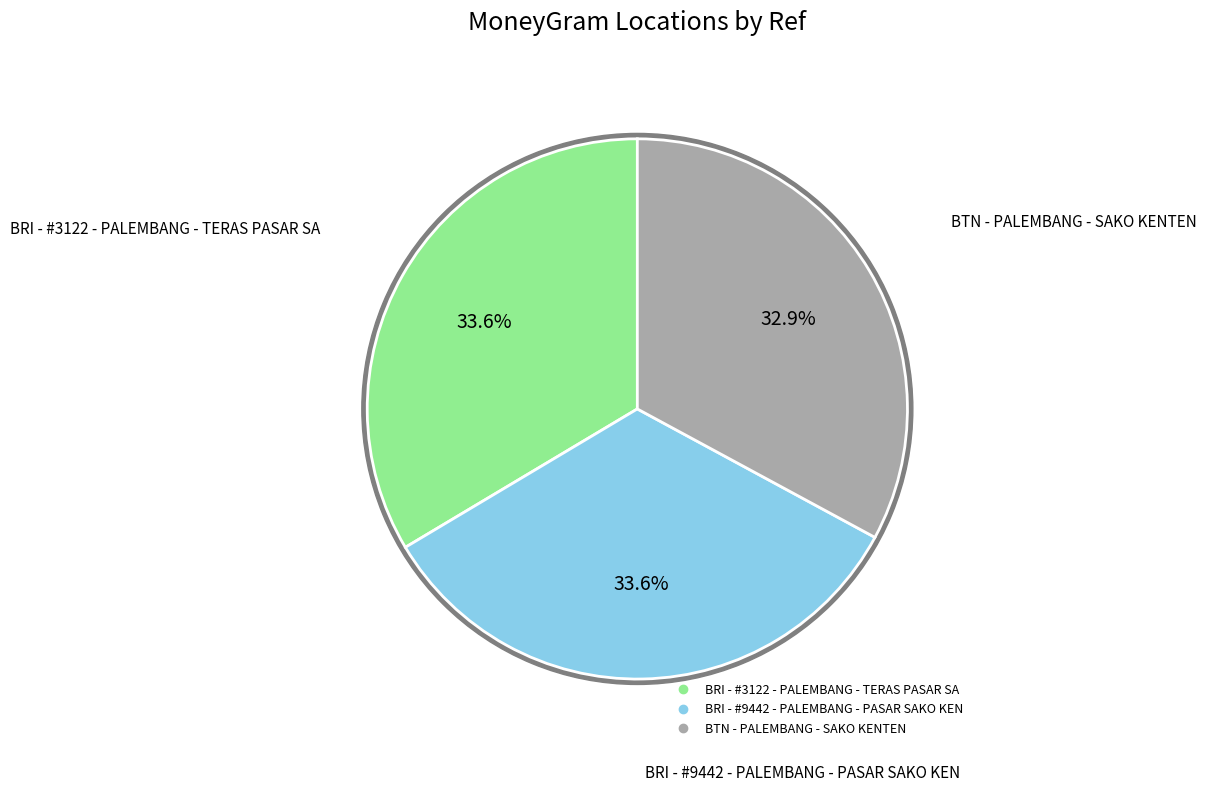

The BTN - PALEMBANG - SAKO KENTEN slice represents 33% of the pie. True or false?

True